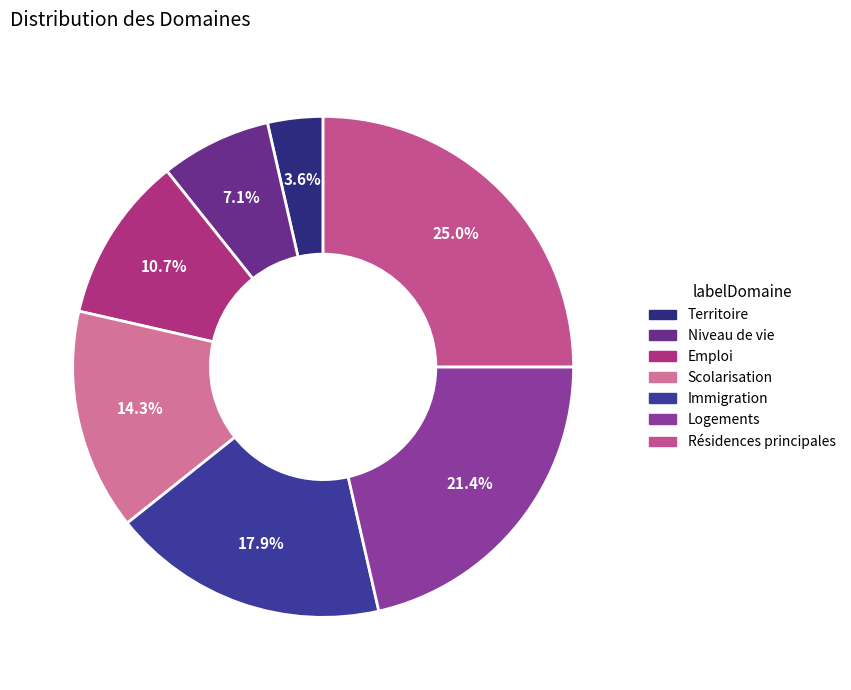

What is the largest slice in the pie chart?

Résidences principales